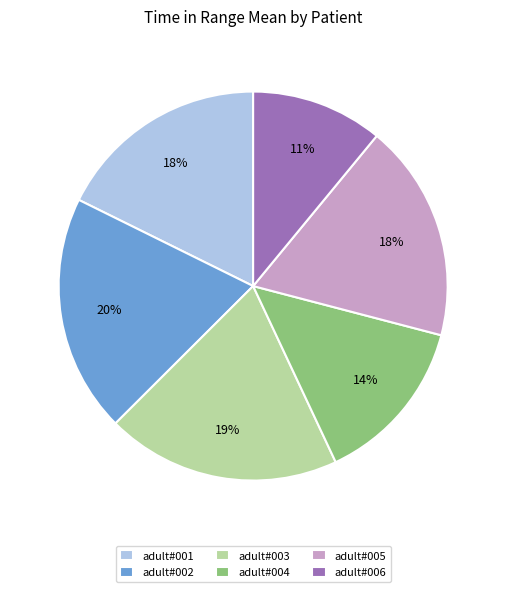

How many segments does this pie chart have?

6